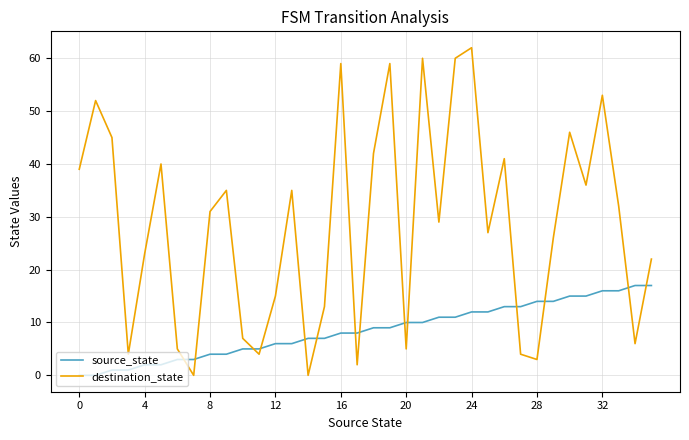

Rank the series by their average value, from highest to lowest.

destination_state, source_state